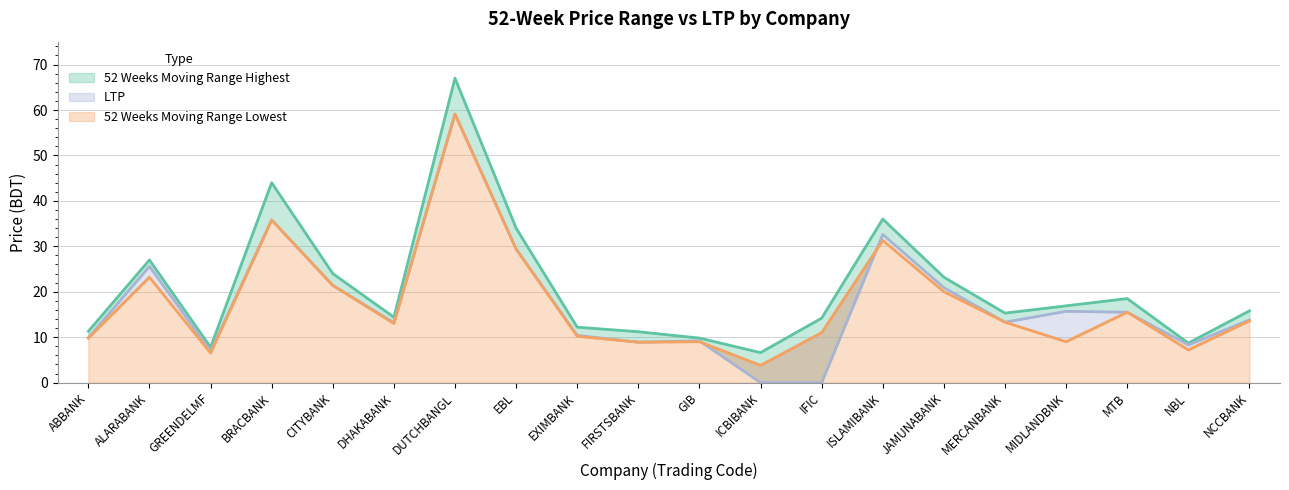

How many lines are shown in the chart?

3